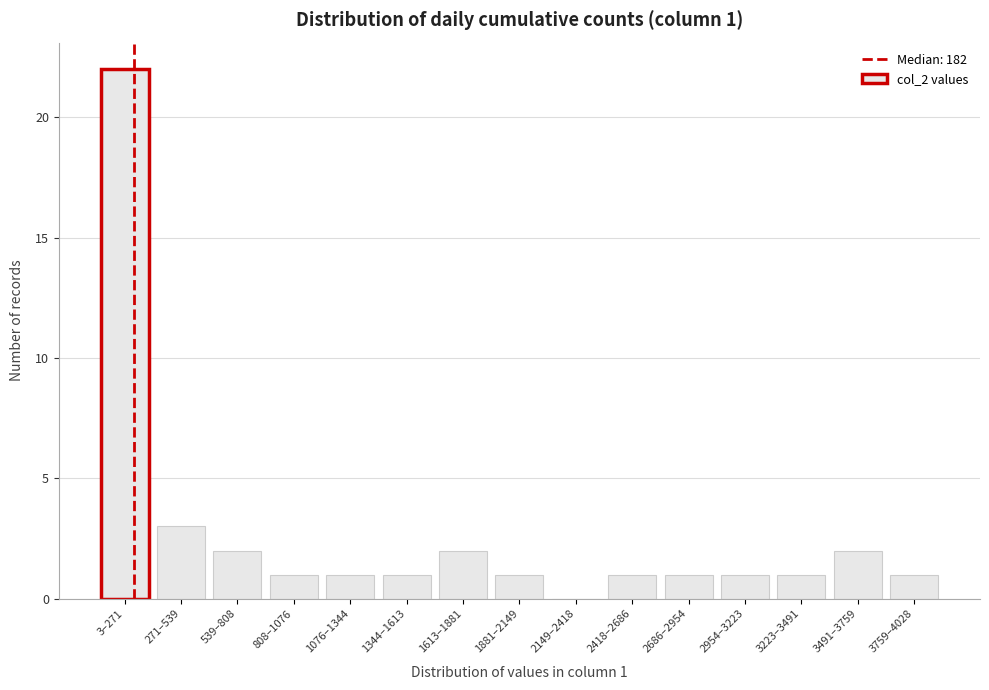

Reading left to right, transcribe all the data shown in this chart.

3–271=22	271–539=3	539–808=2	808–1076=1	1076–1344=1	1344–1613=1	1613–1881=2	1881–2149=1	2149–2418=0	2418–2686=1	2686–2954=1	2954–3223=1	3223–3491=1	3491–3759=2	3759–4028=1